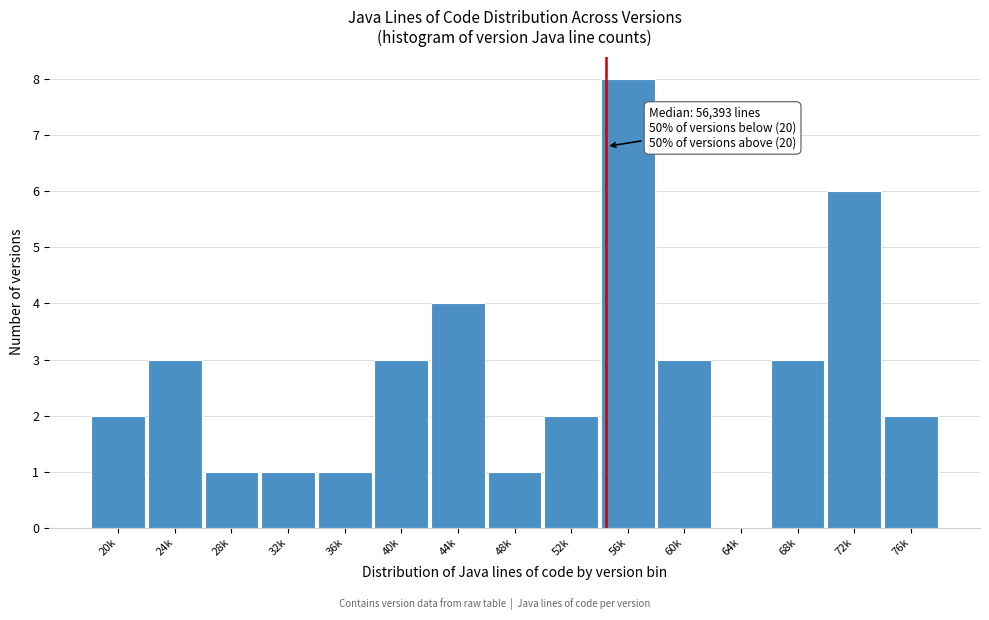

Reading left to right, extract all data points from this chart.

20k=2	24k=3	28k=1	32k=1	36k=1	40k=3	44k=4	48k=1	52k=2	56k=8	60k=3	64k=0	68k=3	72k=6	76k=2